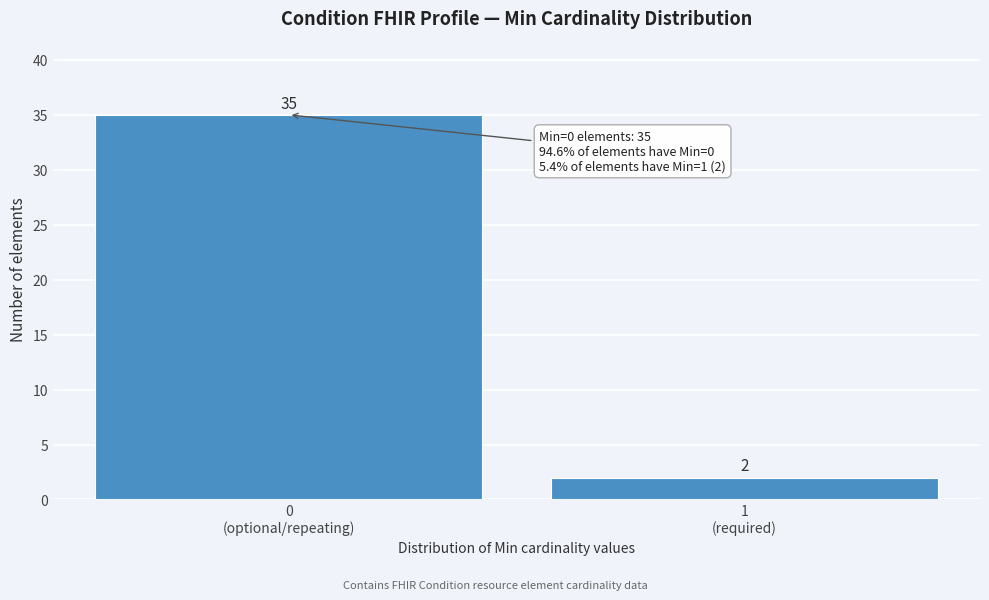

Reading left to right, transcribe all the data shown in this chart.

35	2